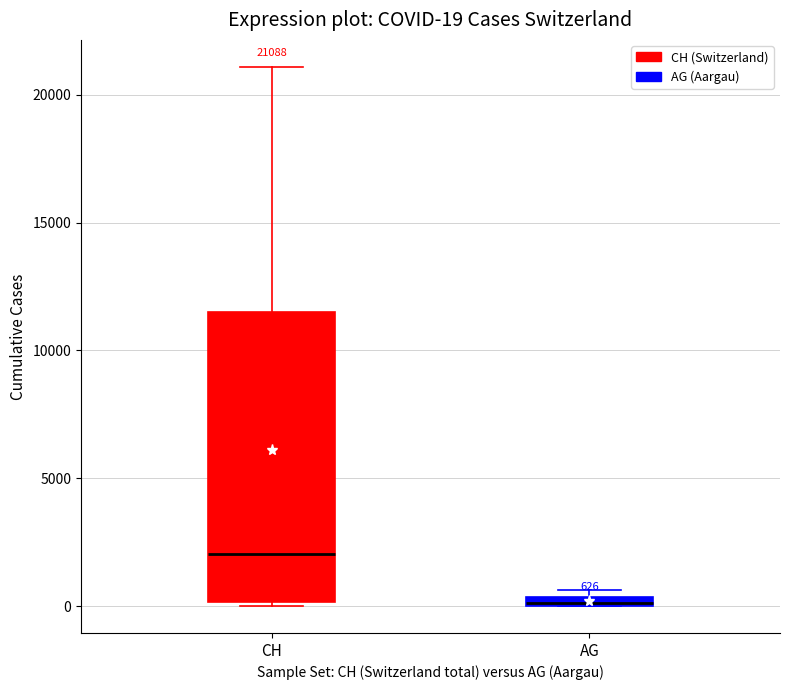

Which box is the tallest, from its lower edge to its upper edge?

CH